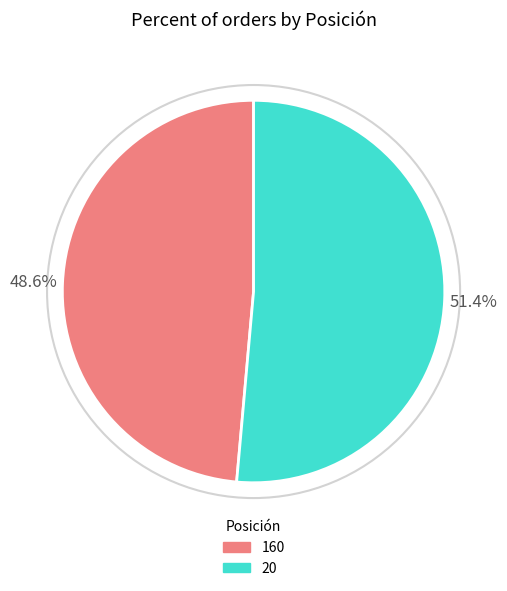

How many segments does this pie chart have?

2